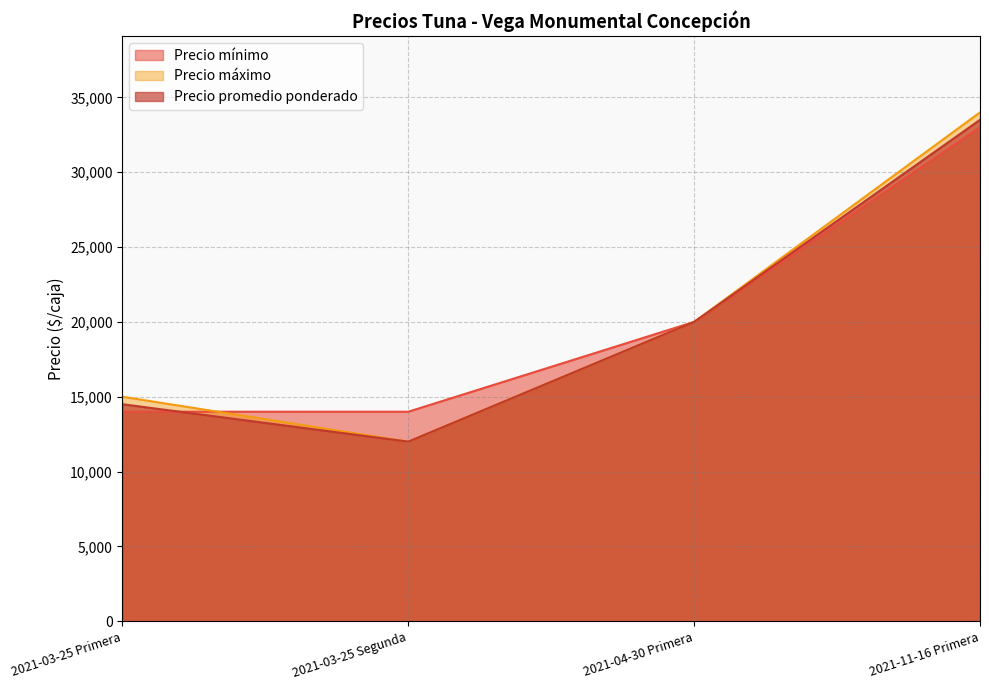

Between 2021-04-30 Primera and 2021-11-16 Primera, which series saw the biggest shift?

Precio máximo